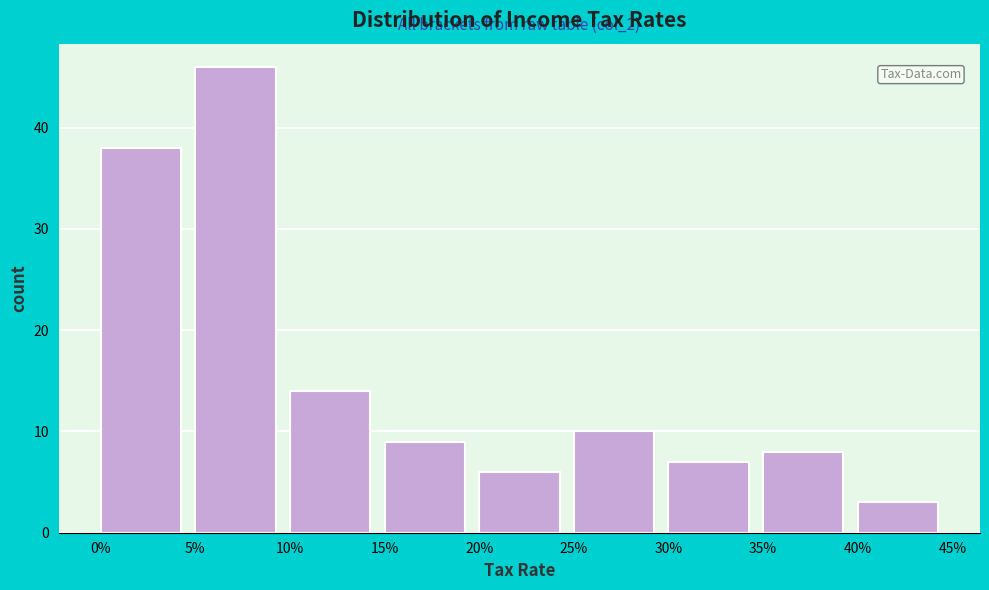

Reading left to right, list all the values displayed in this chart.

38	46	14	9	6	10	7	8	3